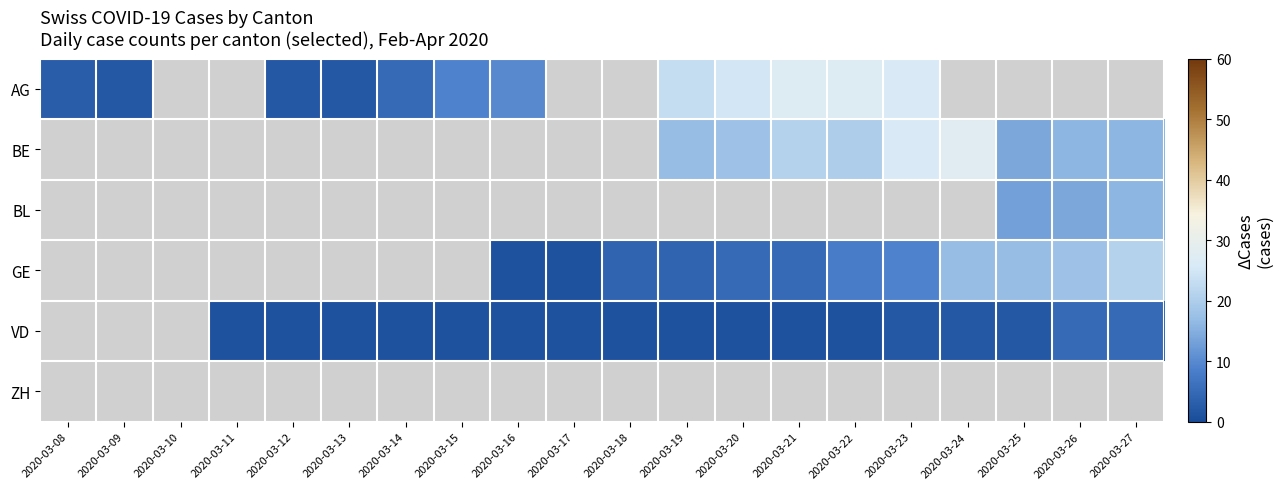

What is the maximum value for AG?

27.0